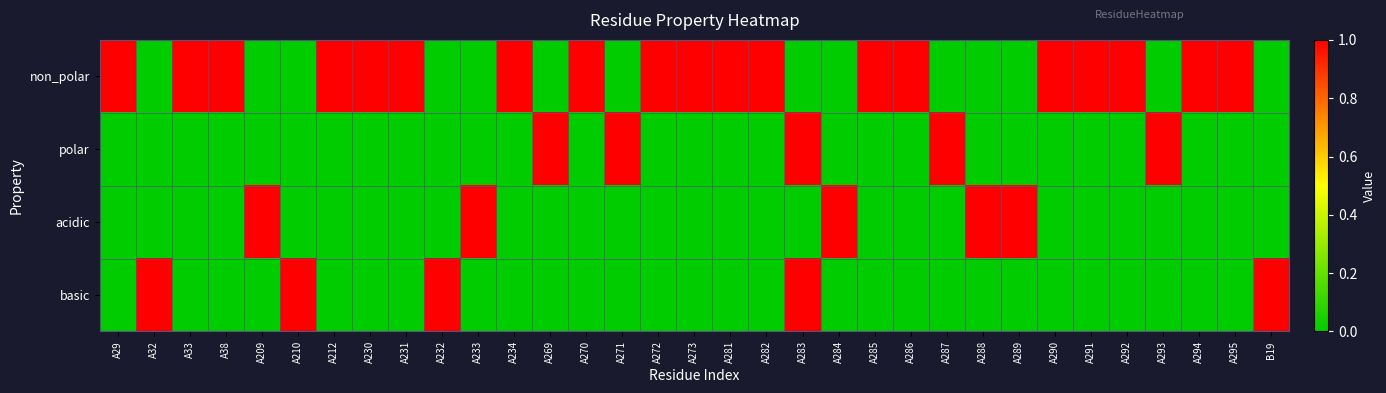

Which series has the largest total across all categories?

non_polar